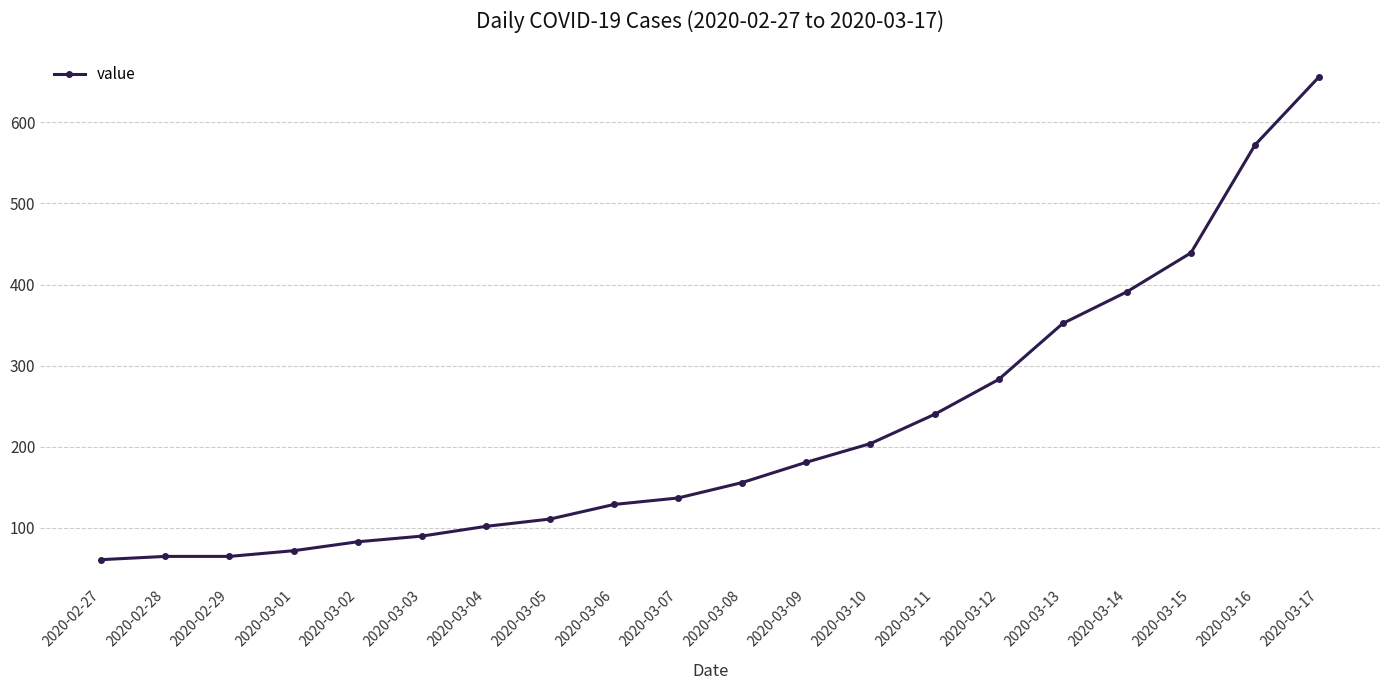

What is the change in value from 2020-02-27 to 2020-03-07?

+76